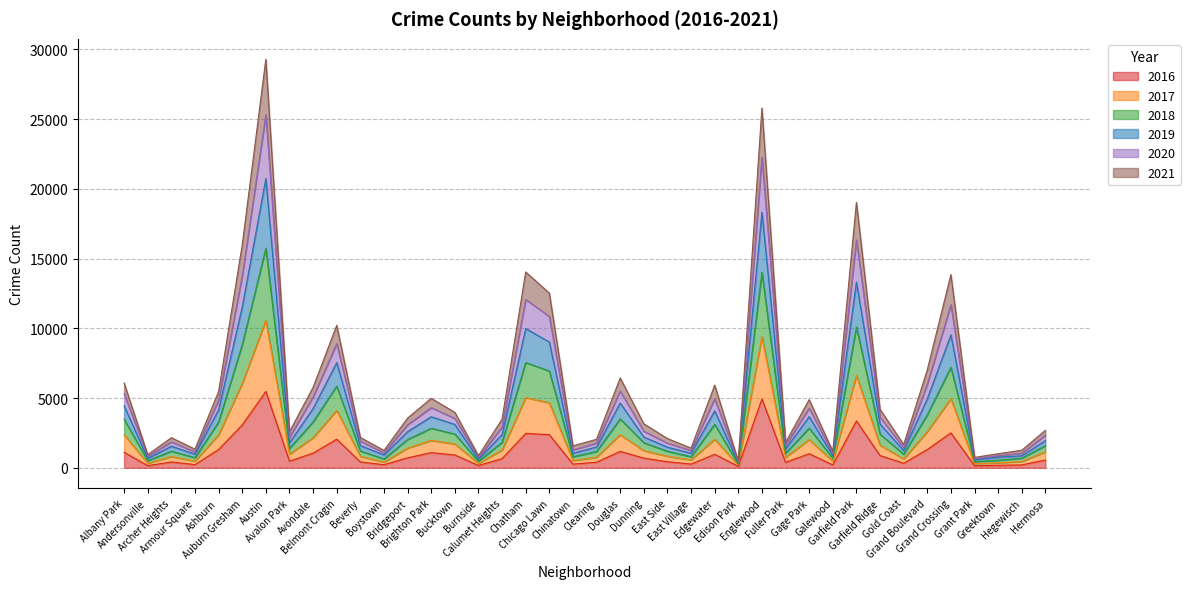

What are all the series names shown in the legend?

2016, 2017, 2018, 2019, 2020, 2021